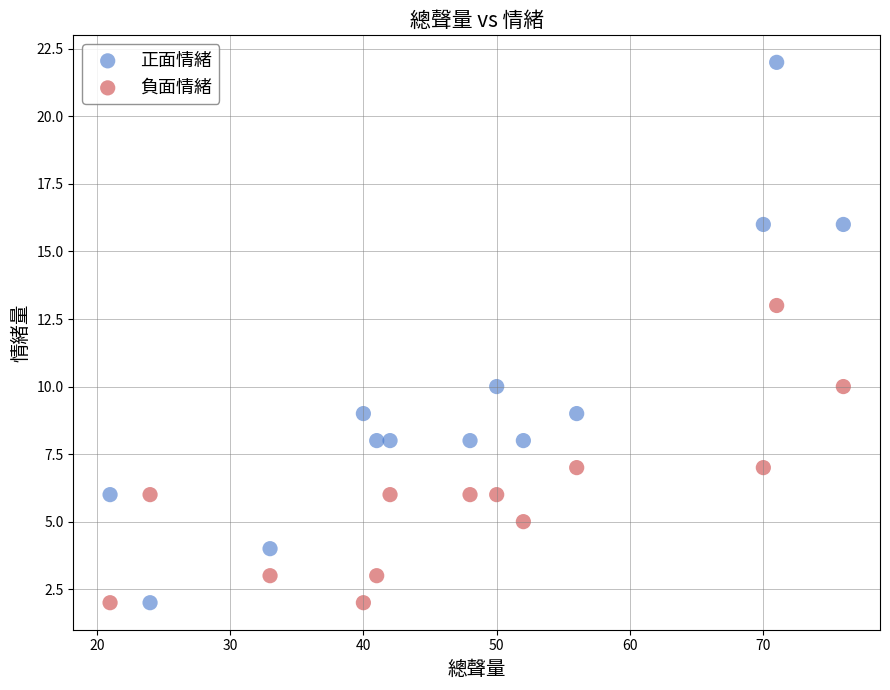

What are all the series names shown in the legend?

正面情緒, 負面情緒